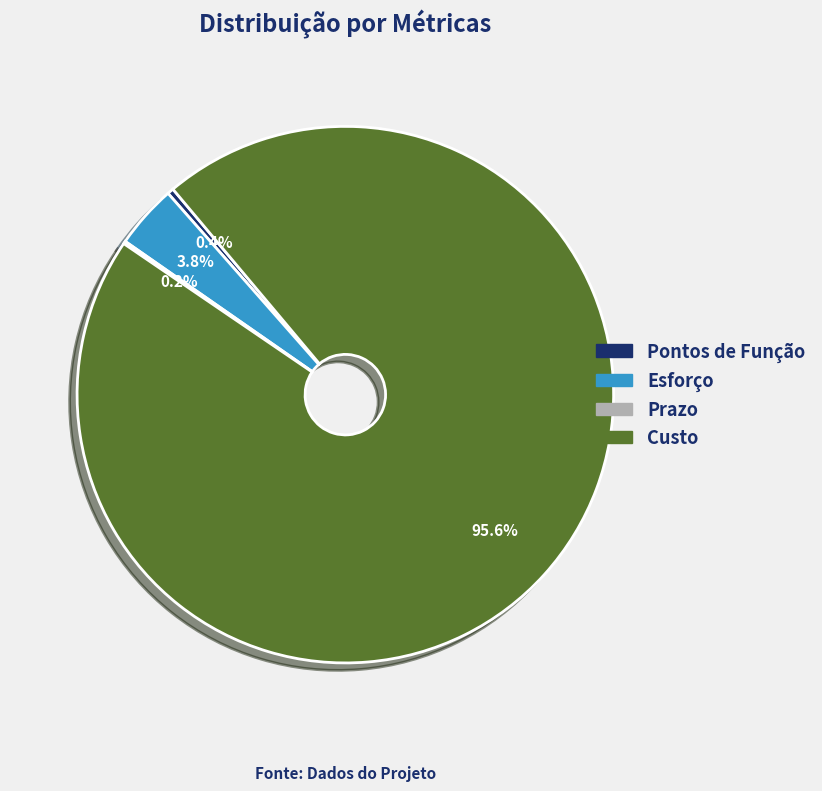

Which has a higher value, Custo or Pontos de Função?

Custo